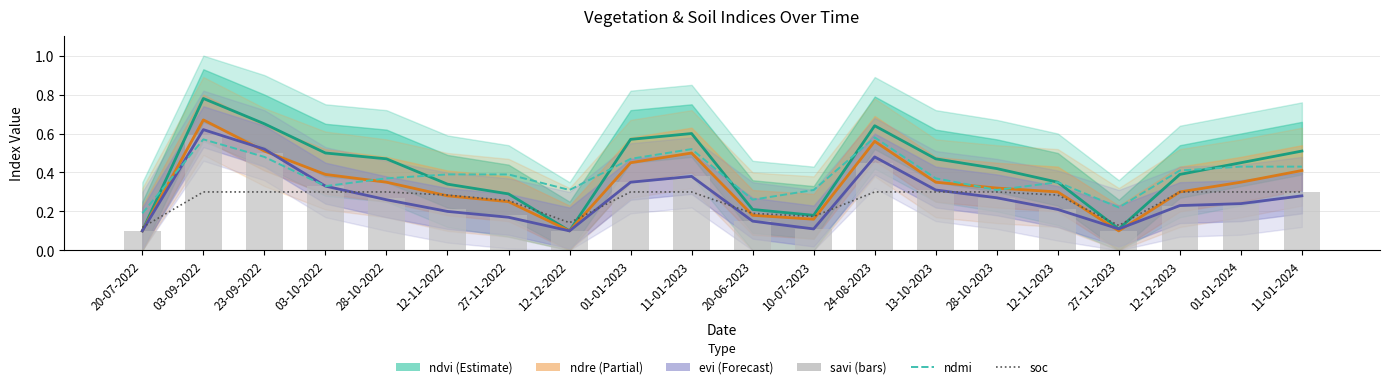

What is the highest value of the ndmi series?

0.6